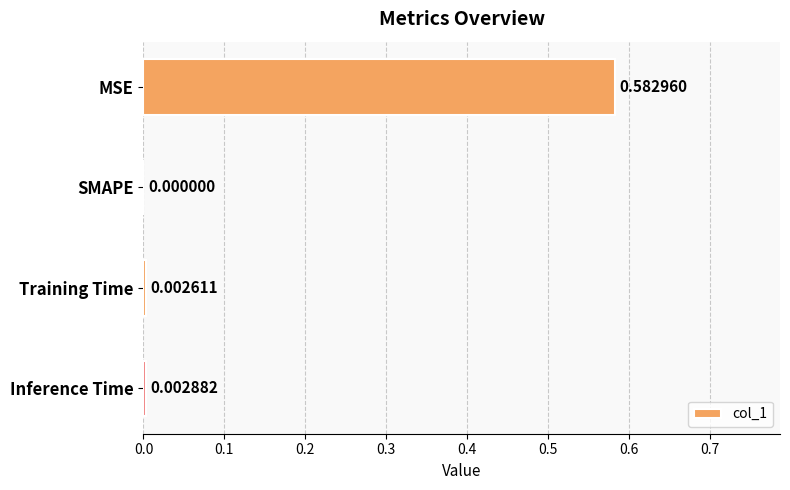

Count the number of categories in the chart.

4